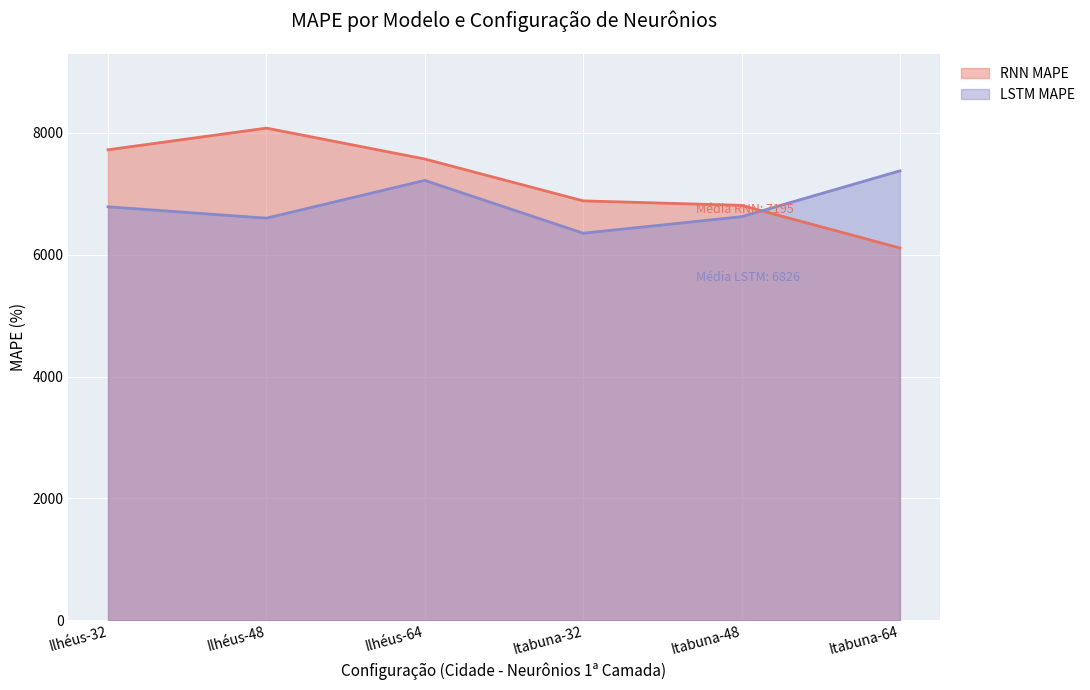

What are all the series names shown in the legend?

RNN MAPE, LSTM MAPE